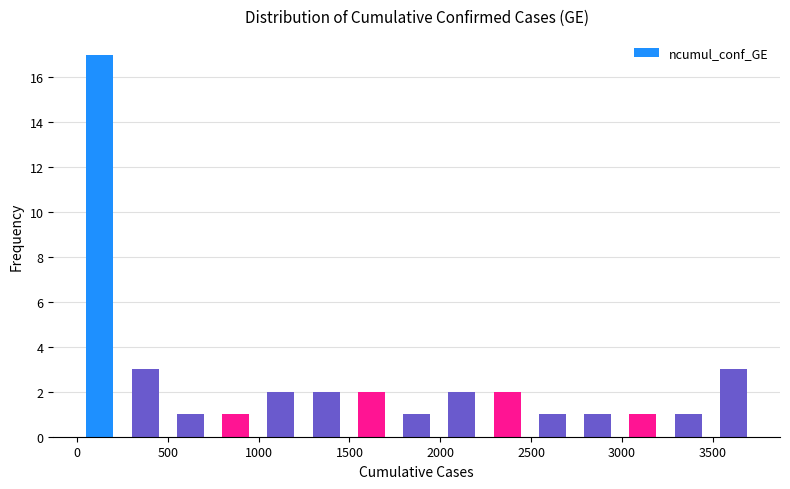

Reading left to right, list every bar in this chart as the range it spans on the x-axis followed by its height. Neither the bar edges nor the heights are printed on the chart, so give them approximately, as read against the axes.

0 to 250: 17
250 to 500: 3
500 to 750: 1
750 to 1000: 1
1000 to 1250: 2
1250 to 1500: 2
1500 to 1750: 2
1750 to 2000: 1
2000 to 2250: 2
2250 to 2500: 2
2500 to 2750: 1
2750 to 3000: 1
3000 to 3250: 1
3250 to 3500: 1
3500 to 3750: 3